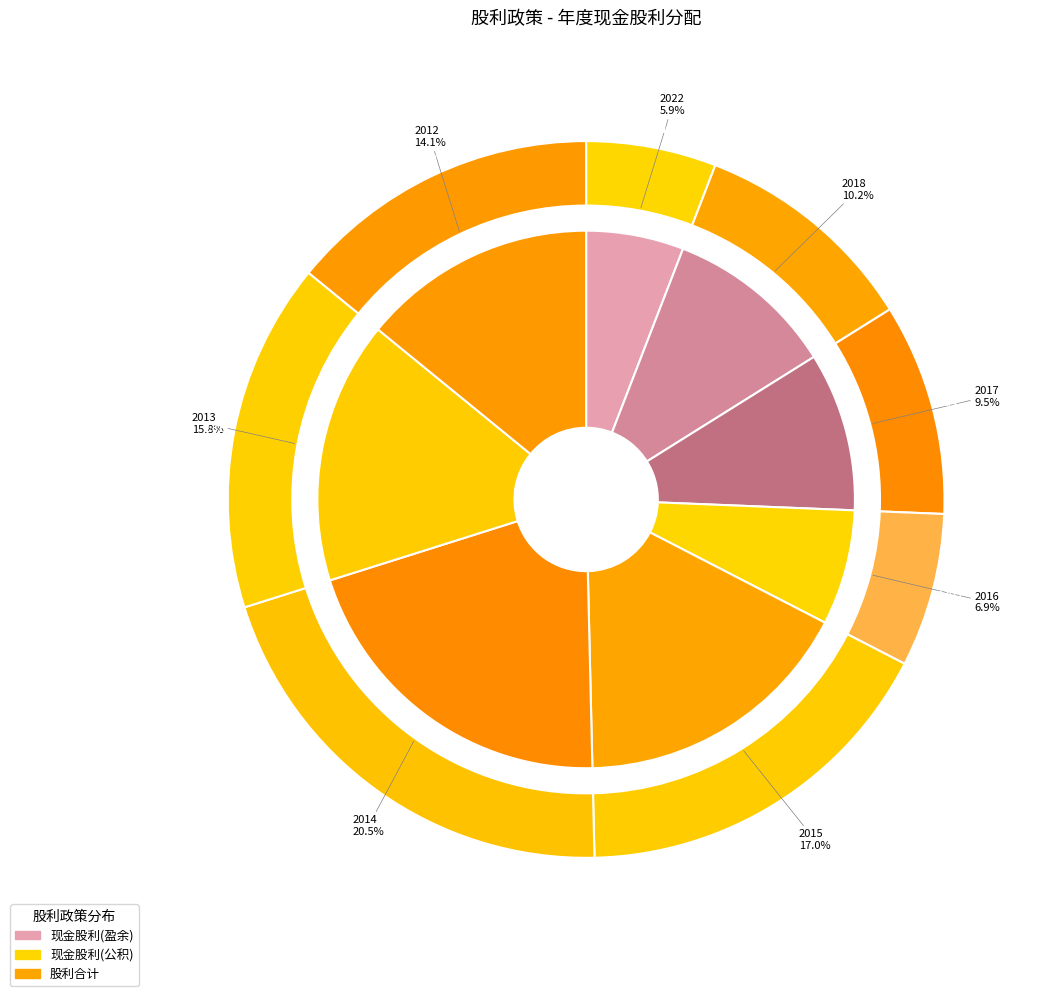

The 2019 slice represents 1% of the pie. True or false?

False